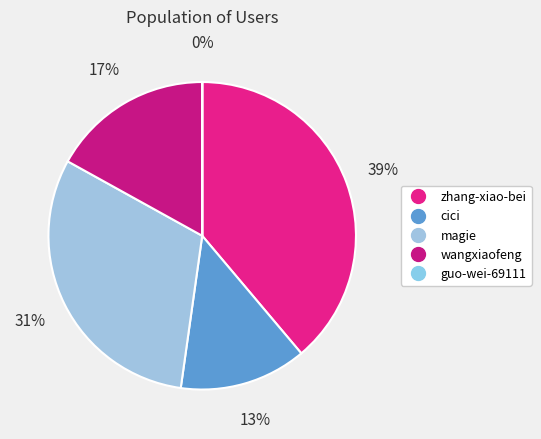

What is the smallest slice in the pie chart?

guo-wei-69111